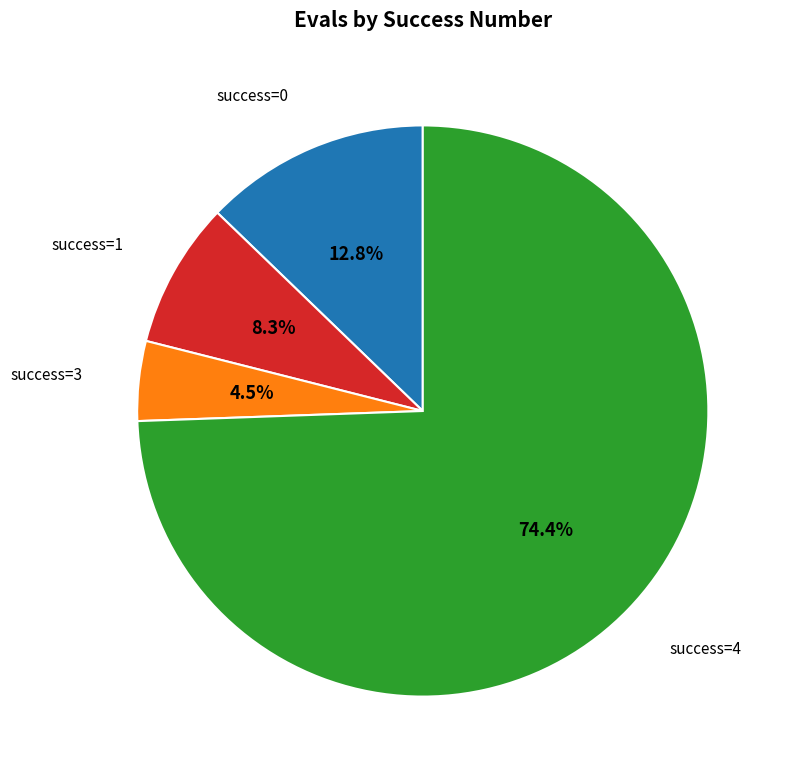

Which slice is the smallest?

success=3